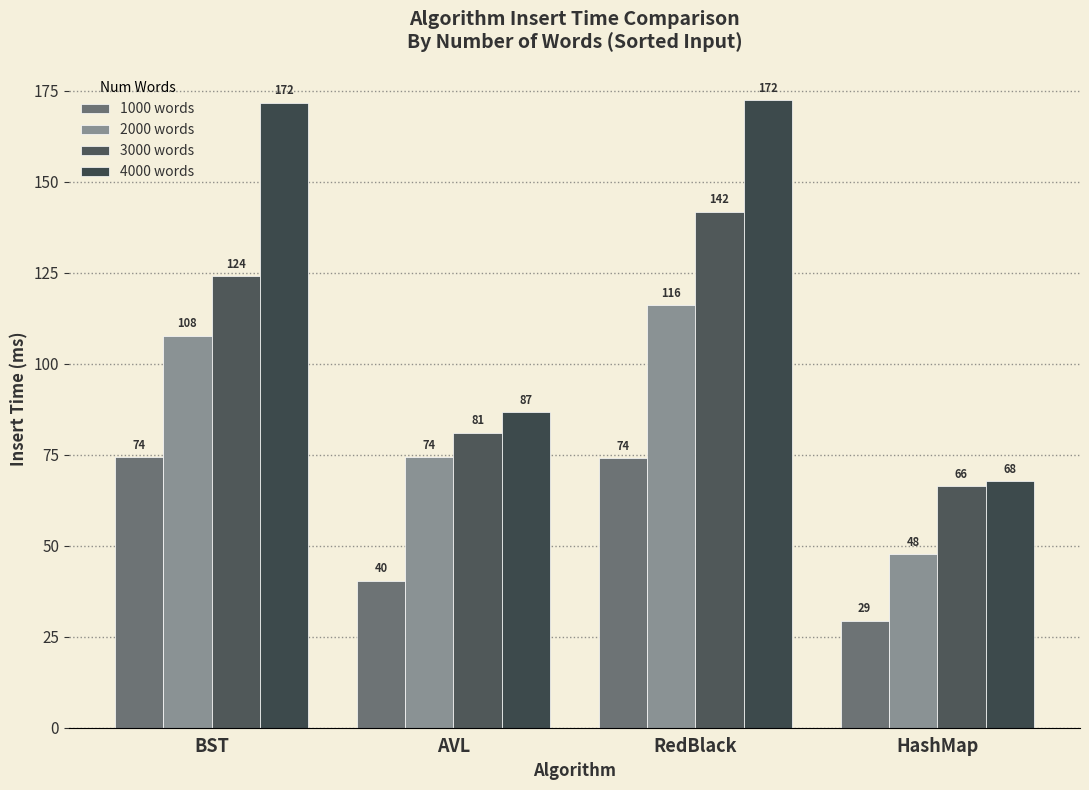

What position from the right is RedBlack?

2